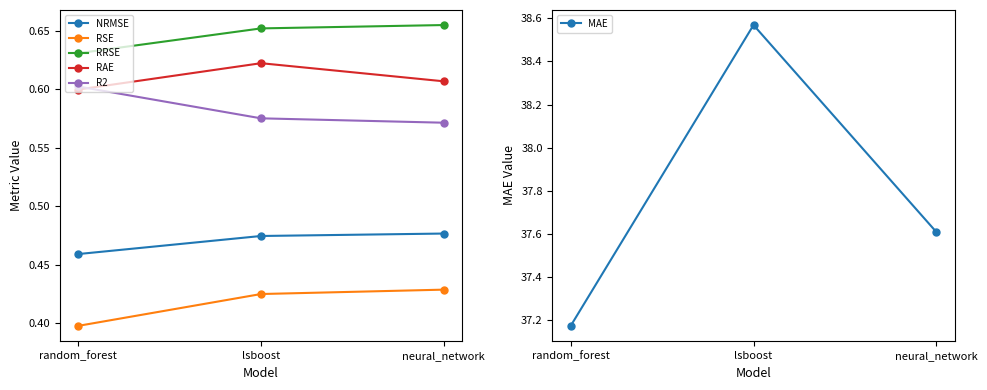

True or false: RRSE has a value of 0.7 at neural_network.

True